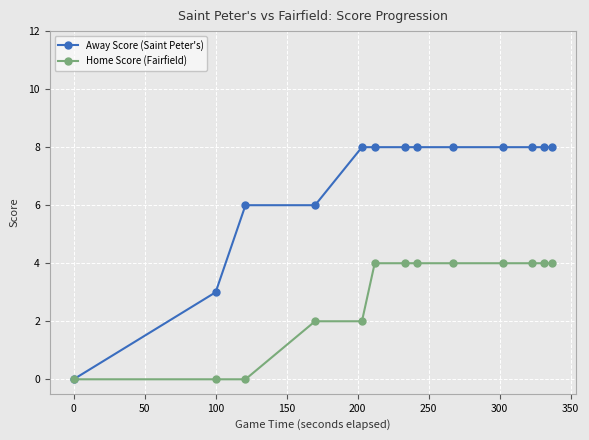

List the series in order of their peak value, lowest first.

Home Score (Fairfield), Away Score (Saint Peter's)